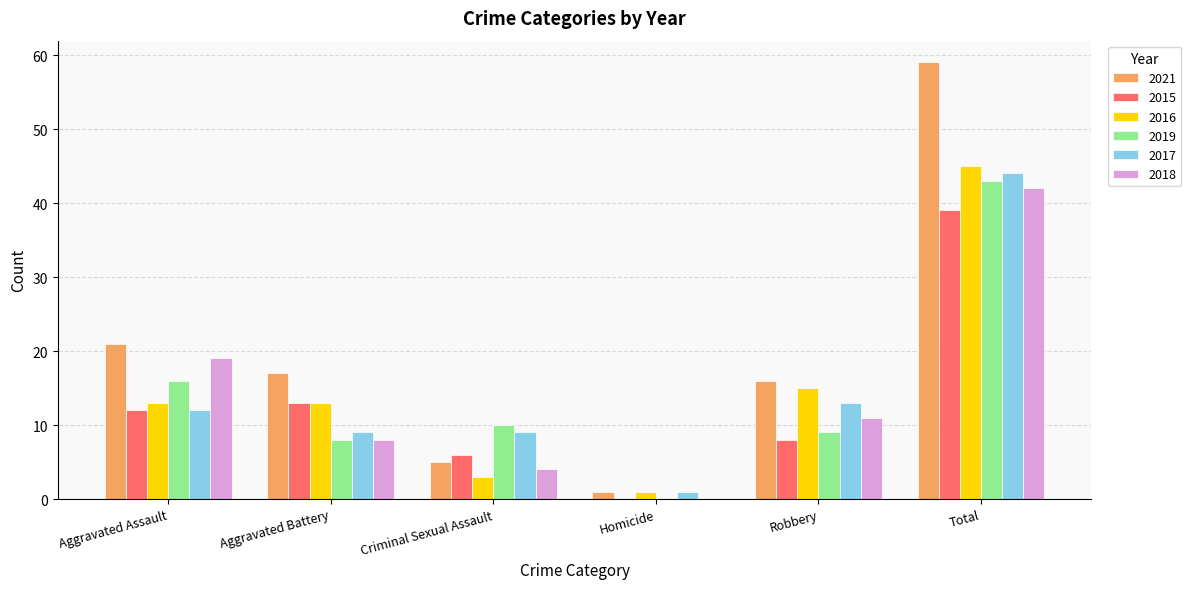

Reading right to left, what are all the values shown in this chart?

2021: Total=59	Robbery=16	Homicide=1	Criminal Sexual Assault=5	Aggravated Battery=17	Aggravated Assault=21
2015: Total=39	Robbery=8	Homicide=0	Criminal Sexual Assault=6	Aggravated Battery=13	Aggravated Assault=12
2016: Total=45	Robbery=15	Homicide=1	Criminal Sexual Assault=3	Aggravated Battery=13	Aggravated Assault=13
2019: Total=43	Robbery=9	Homicide=0	Criminal Sexual Assault=10	Aggravated Battery=8	Aggravated Assault=16
2017: Total=44	Robbery=13	Homicide=1	Criminal Sexual Assault=9	Aggravated Battery=9	Aggravated Assault=12
2018: Total=42	Robbery=11	Homicide=0	Criminal Sexual Assault=4	Aggravated Battery=8	Aggravated Assault=19